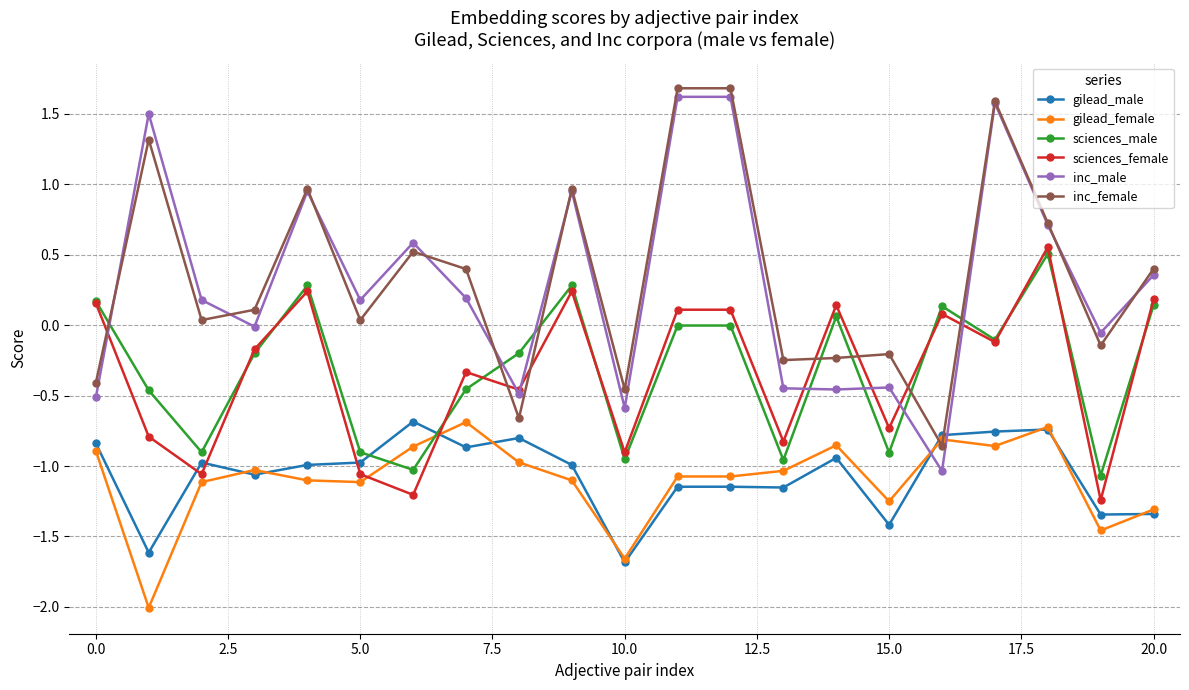

True or false: gilead_male and sciences_female intersect in this chart.

True